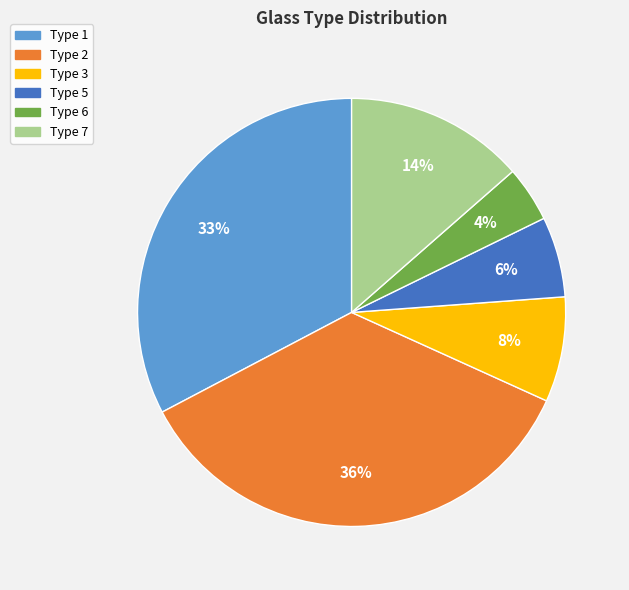

Is there any slice that represents more than half of the pie?

No